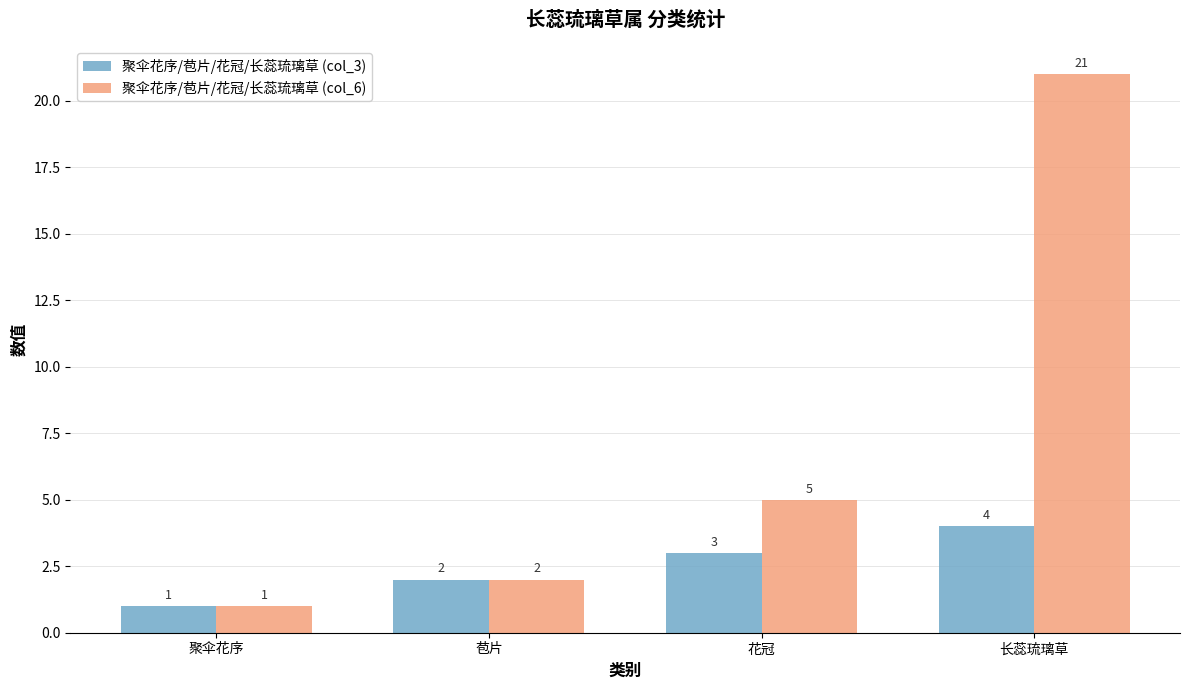

Which category has the highest value across all series?

长蕊琉璃草